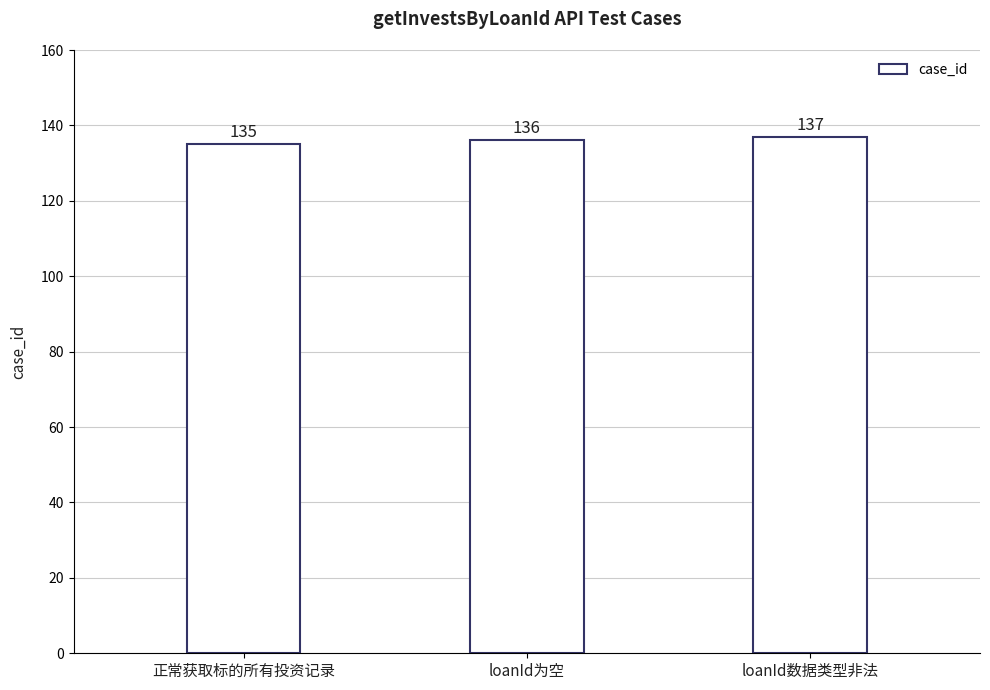

Reading right to left, extract all data points from this chart.

loanId数据类型非法=137	loanId为空=136	正常获取标的所有投资记录=135